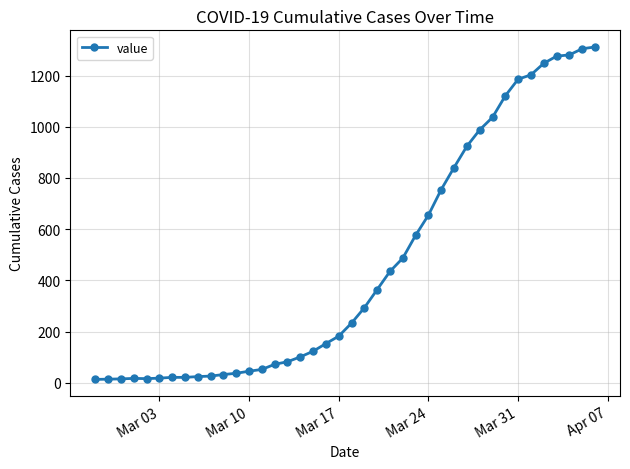

The value at 28 is 1130. True or false?

False